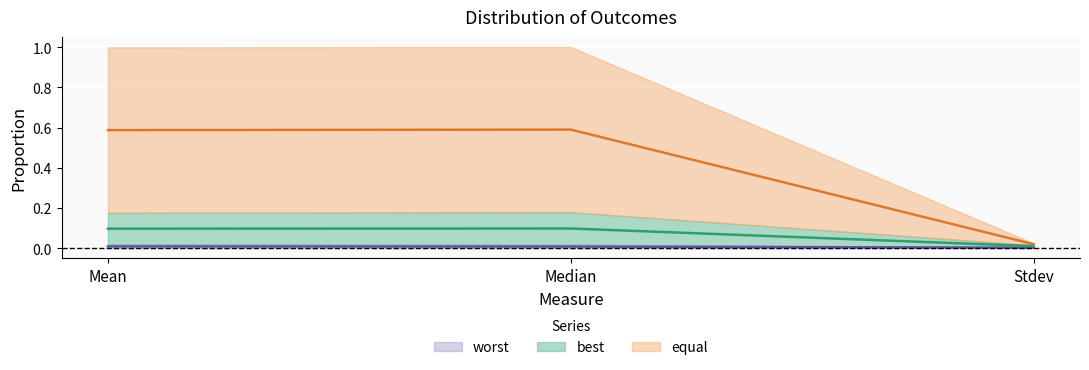

What is the sum of all best values?

0.2